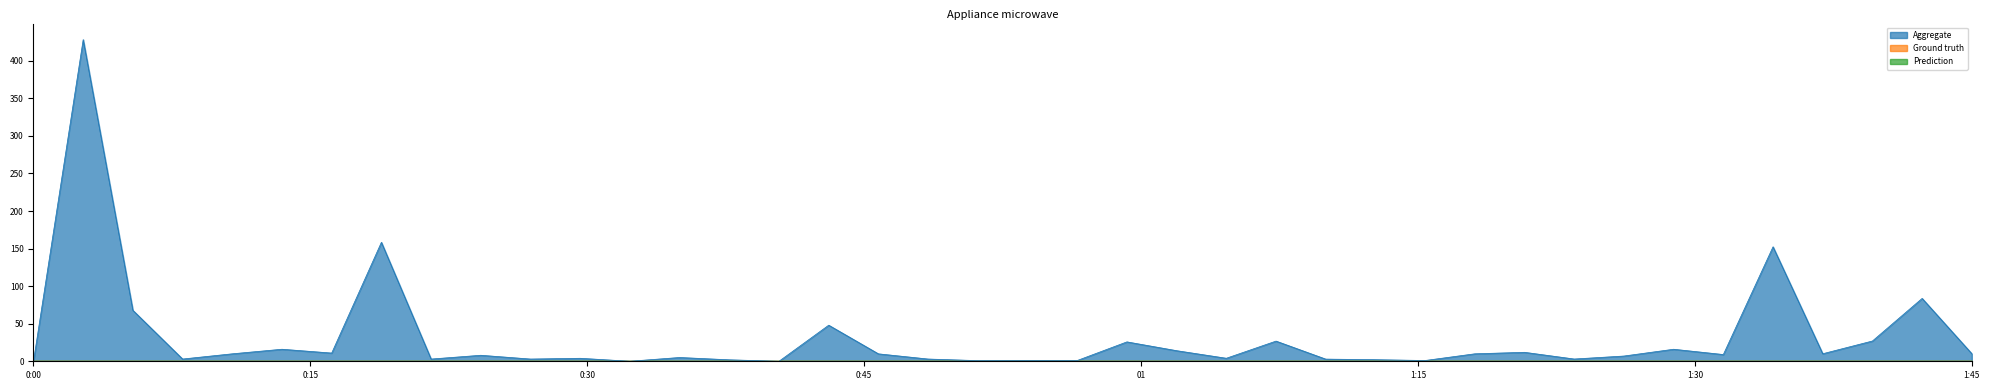

True or false: Prediction and Ground truth cross at least once.

False